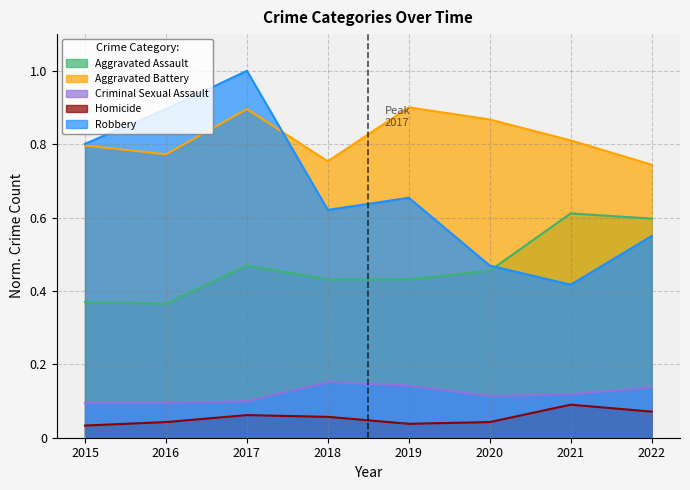

How many lines are shown in the chart?

5